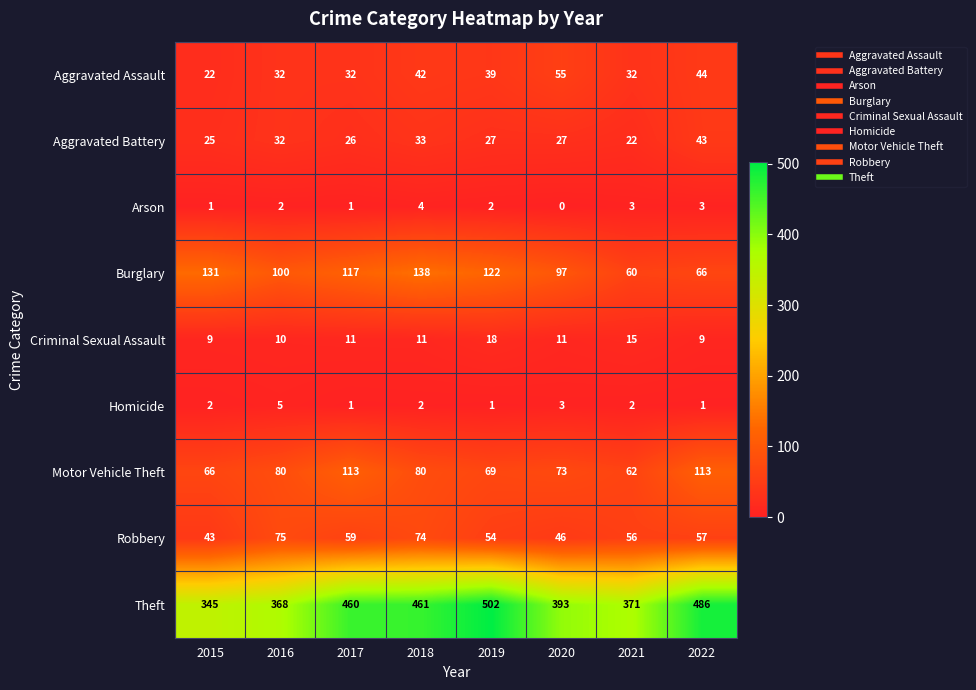

How many data points does each series have?

8